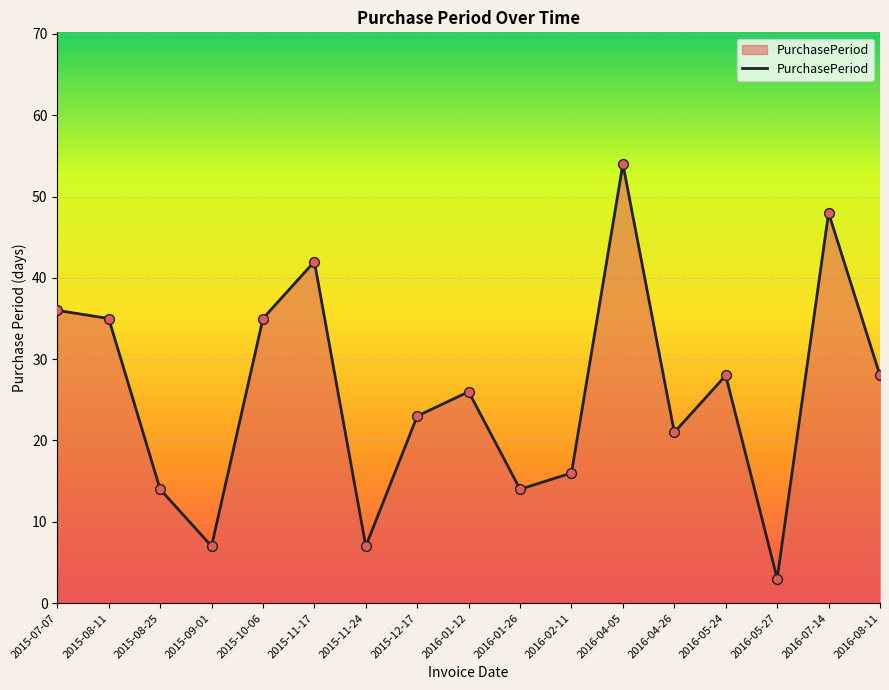

Approximately how many times larger is the value at 2016-04-26 compared to 2016-05-24?

0.8